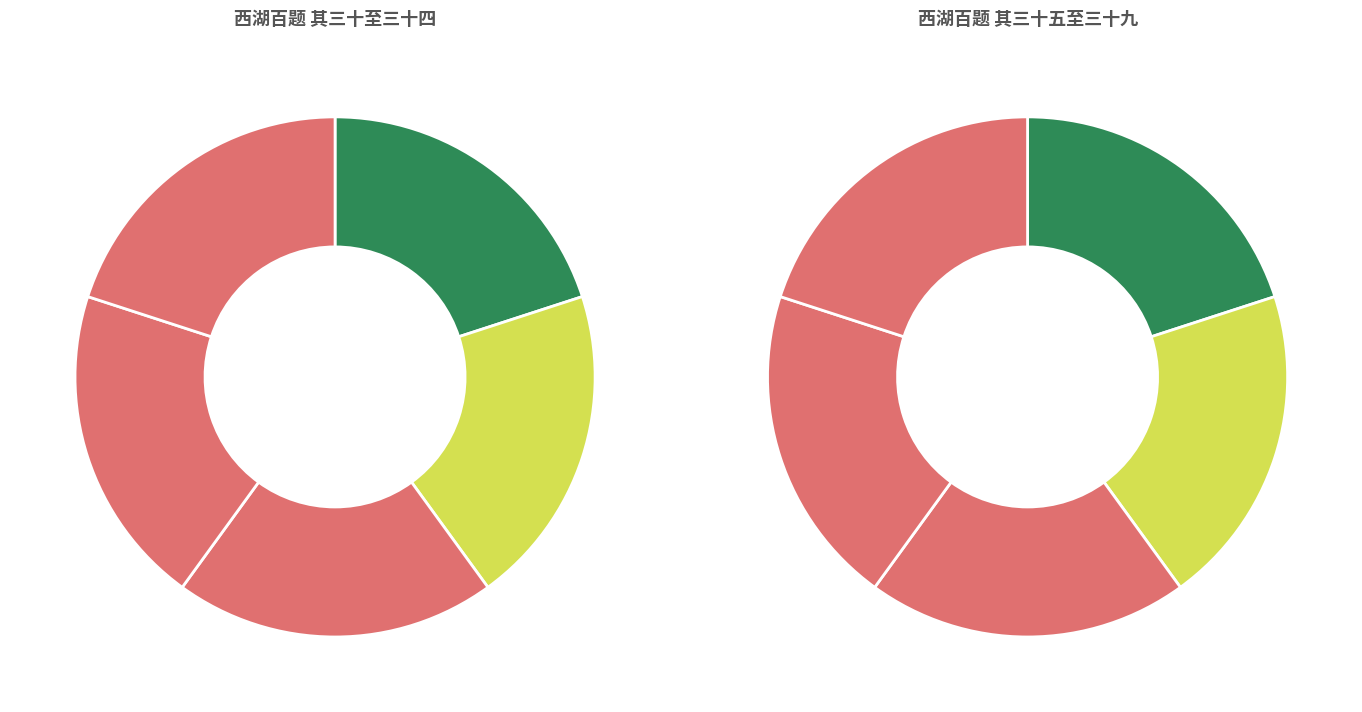

Rank the categories by value from highest to lowest.

葛坞, 朱野, 九师堂, 袁公亭, 白云峰, 呼猿涧, 钱源, 北高峰, 方外门, 灵隐浦